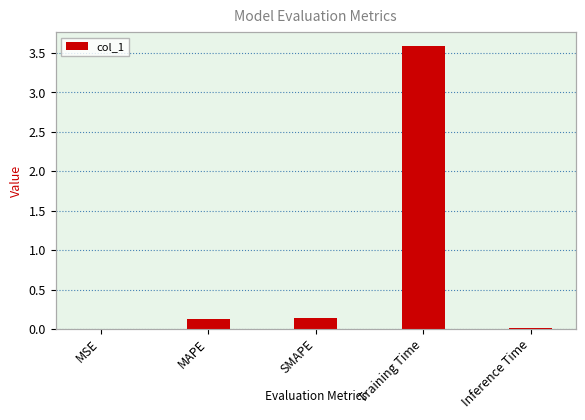

The chart shows a value of 0.0 at Inference Time. True or false?

True